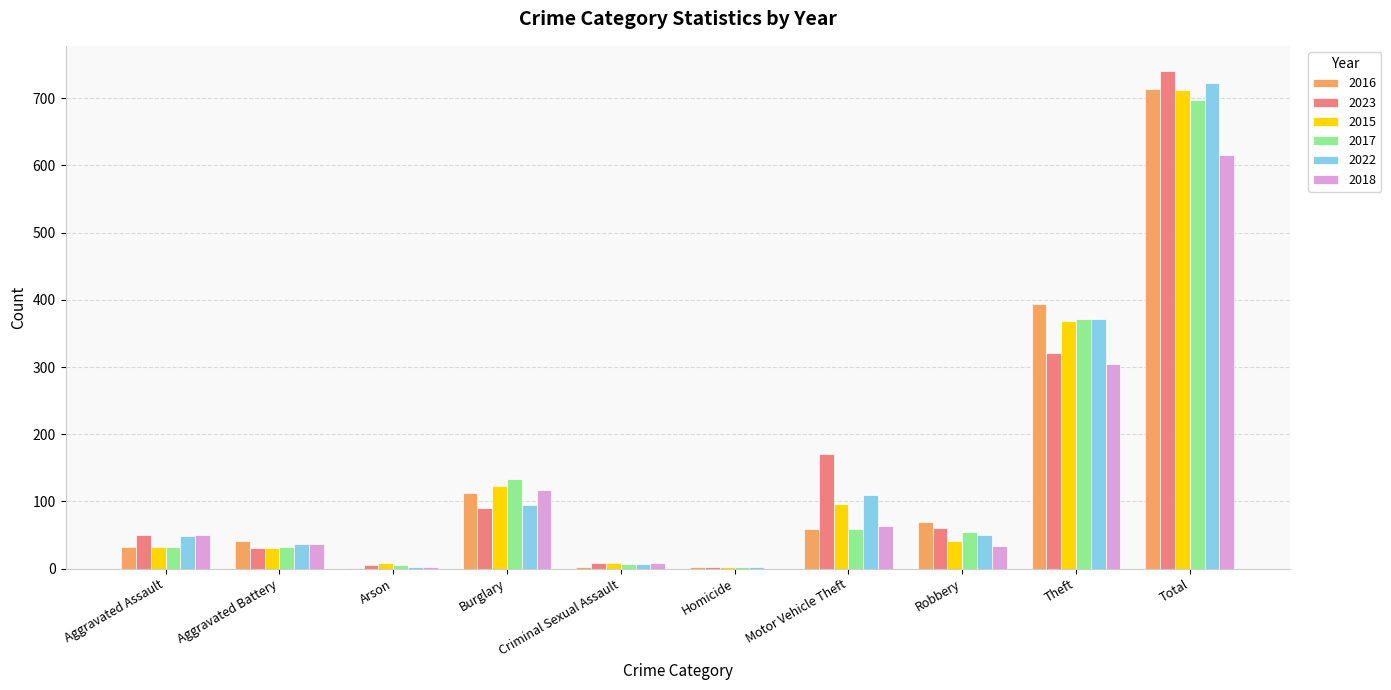

What is the total value across all series at Aggravated Battery?

207